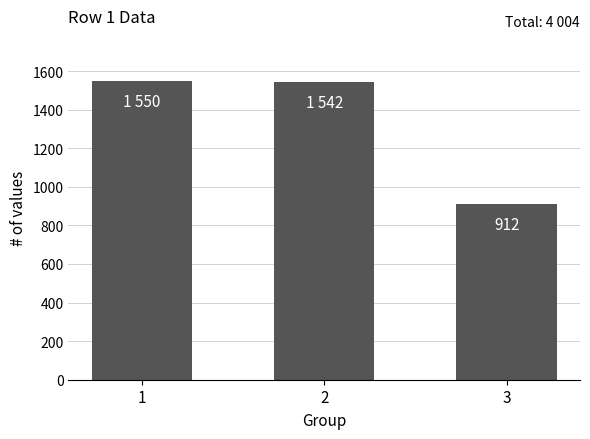

At which label is the value closest to 1231?

2